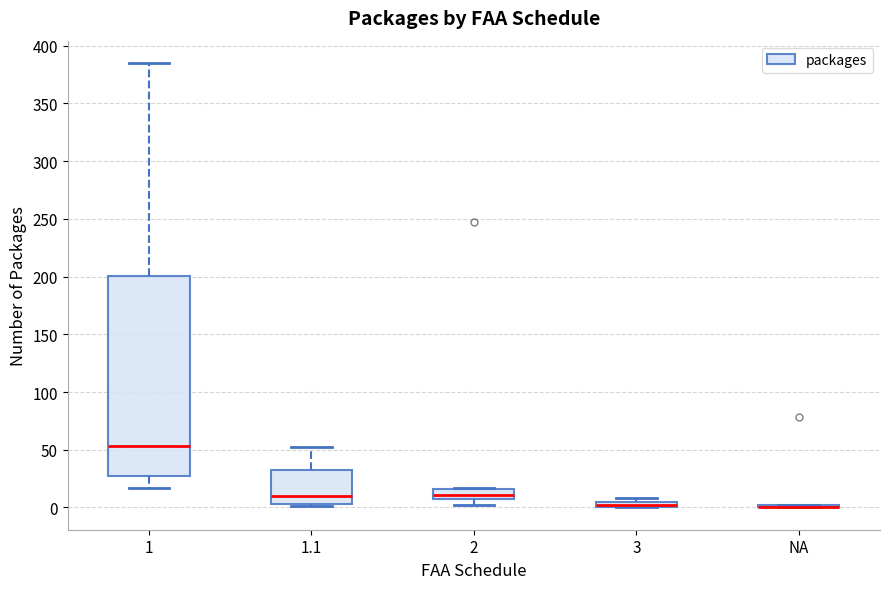

Comparing the boxes themselves (not the whiskers), which one is the tallest?

1